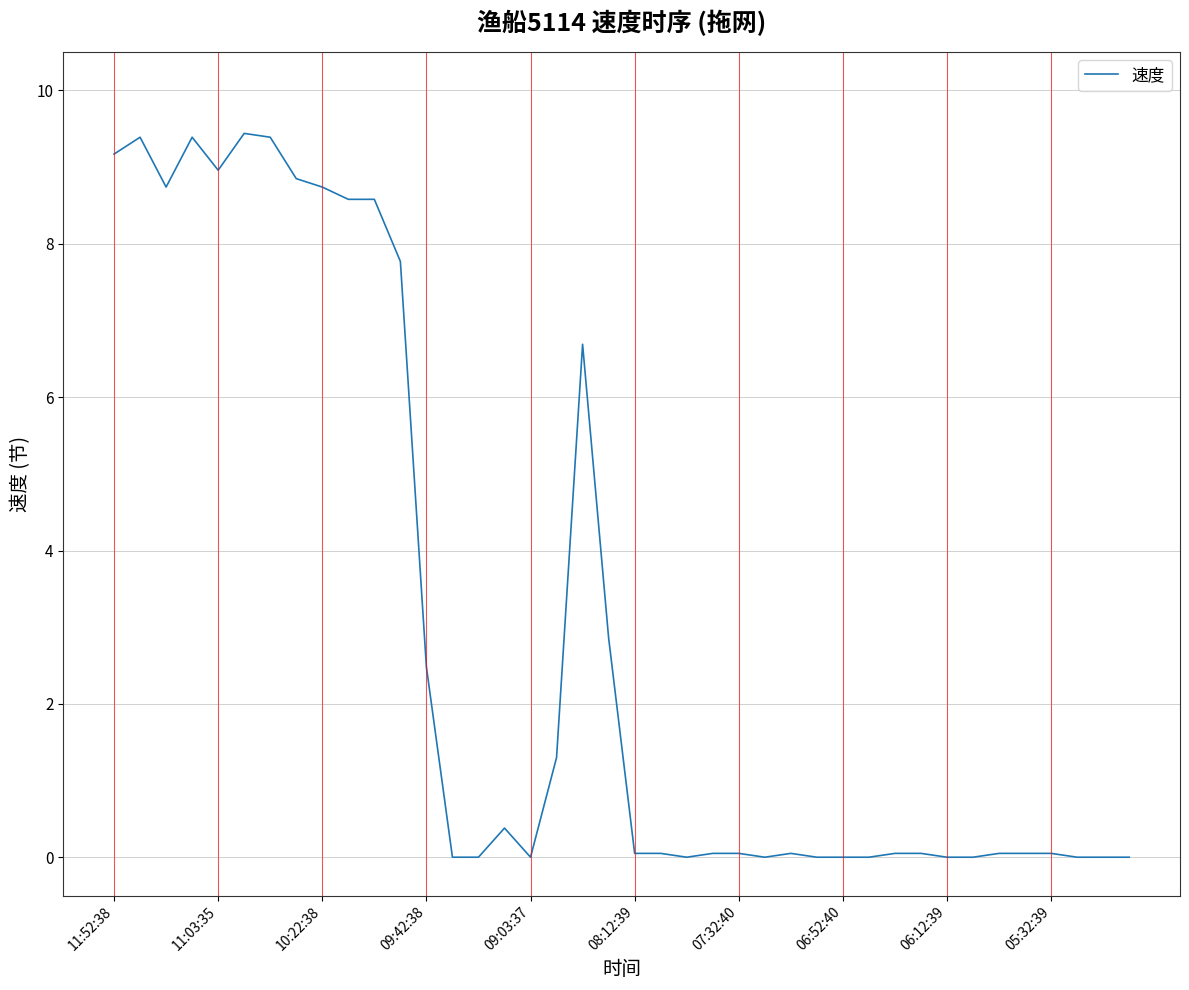

What is the maximum value shown in the chart?

9.4